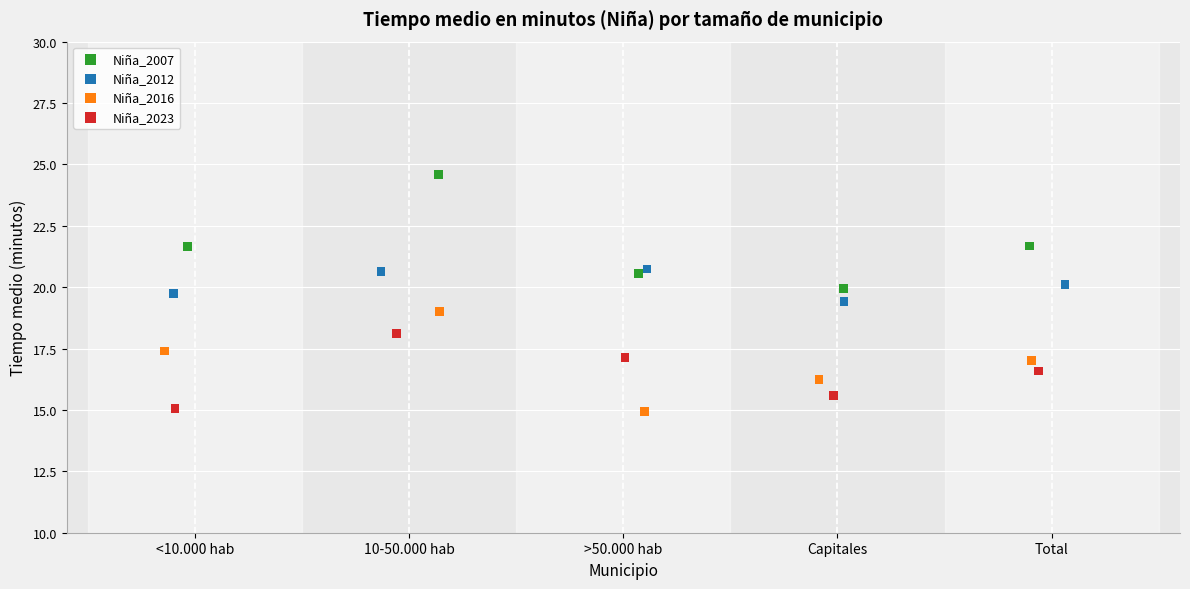

Which series reaches the maximum Y coordinate?

Niña_2007